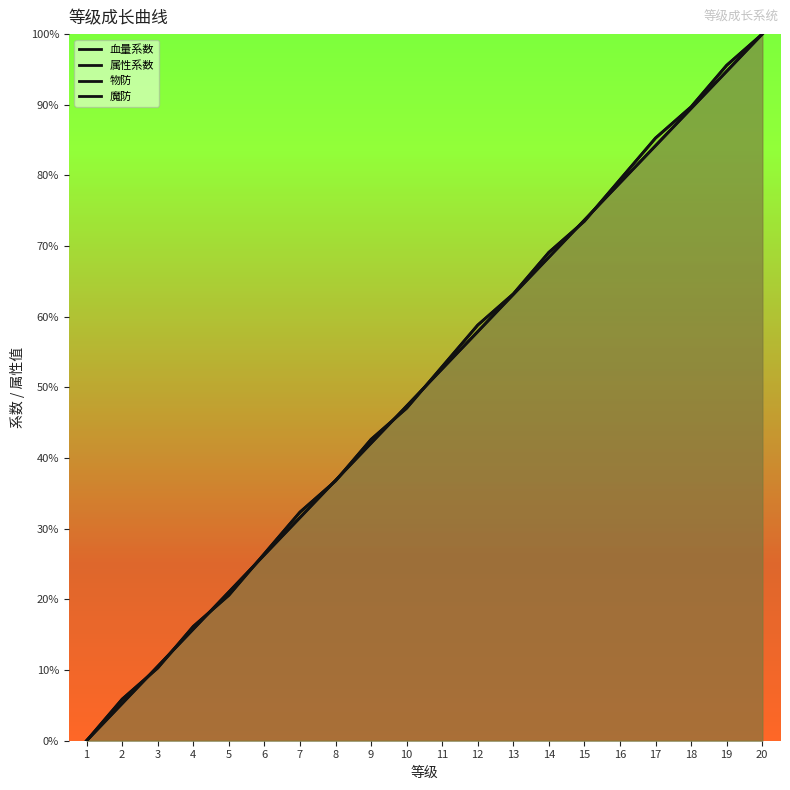

What is the spread (max minus min) of values at 9?

0.1